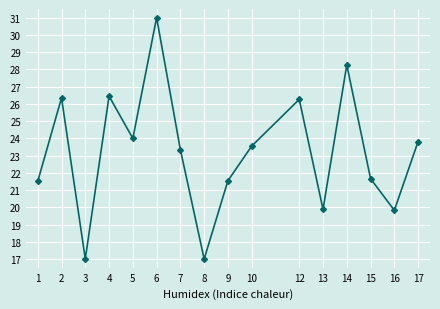

Where does the data first go above 23?

2